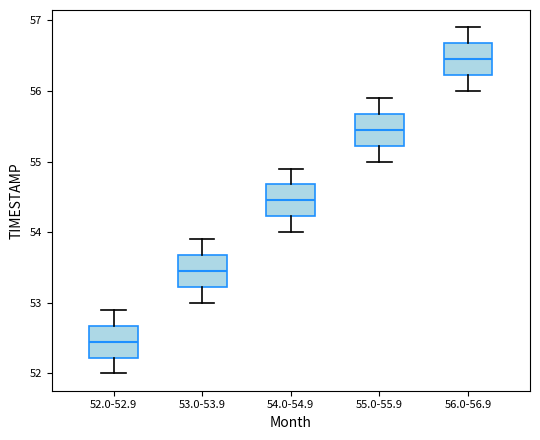

Reading left to right, read every box against the y-axis: the position of its median line, the range the box covers, and the ends of its whiskers. The values are not printed on the chart, so give them approximately, as read against the axis.

52.0-52.9: median 52.5, box 52.2 to 52.7, whiskers 52.0 to 52.9
53.0-53.9: median 53.5, box 53.2 to 53.7, whiskers 53.0 to 53.9
54.0-54.9: median 54.5, box 54.2 to 54.7, whiskers 54.0 to 54.9
55.0-55.9: median 55.5, box 55.2 to 55.7, whiskers 55.0 to 55.9
56.0-56.9: median 56.5, box 56.2 to 56.7, whiskers 56.0 to 56.9